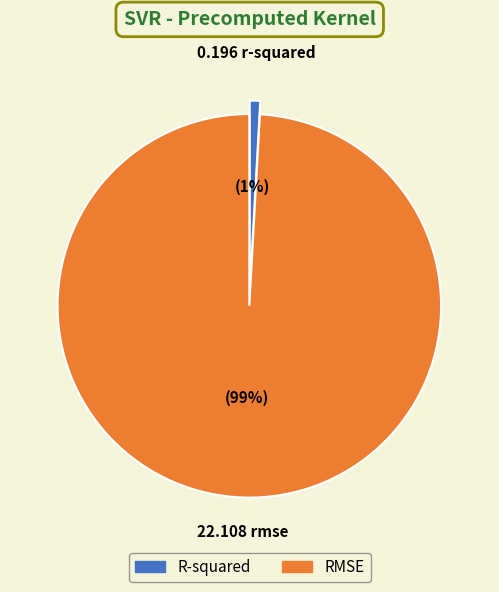

Is it true that RMSE is 99% of the pie?

True